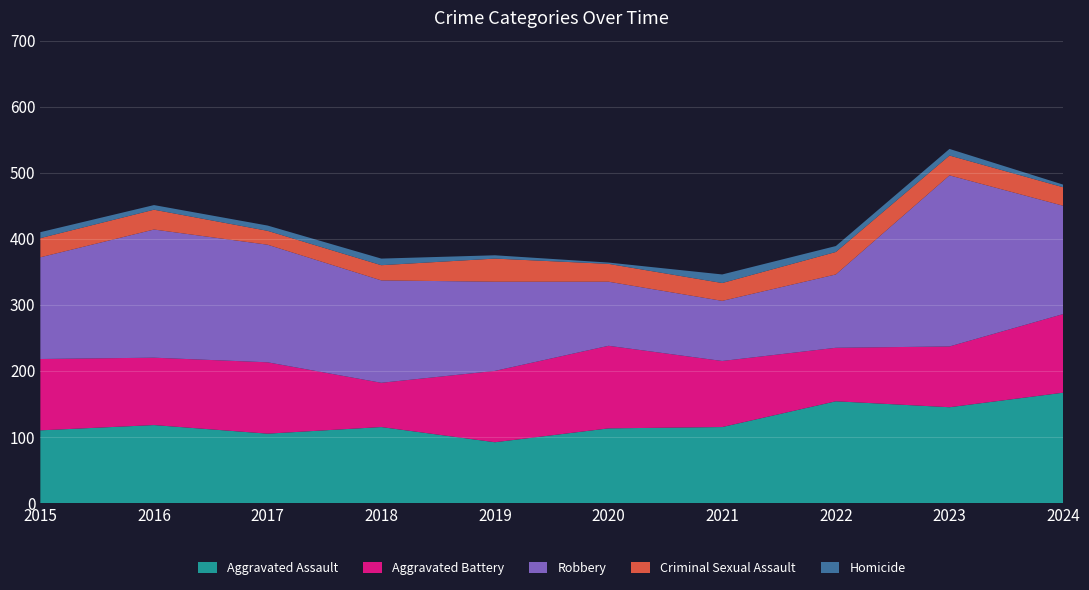

Reading left to right, what are all the values shown in this chart?

Aggravated Assault: 110	118	105	115	92	113	115	154	145	167
Aggravated Battery: 108	102	108	67	108	125	100	81	92	119
Robbery: 154	194	178	155	135	97	91	111	259	164
Criminal Sexual Assault: 29	30	21	23	35	27	27	34	30	28
Homicide: 9	7	8	10	5	2	13	9	10	4